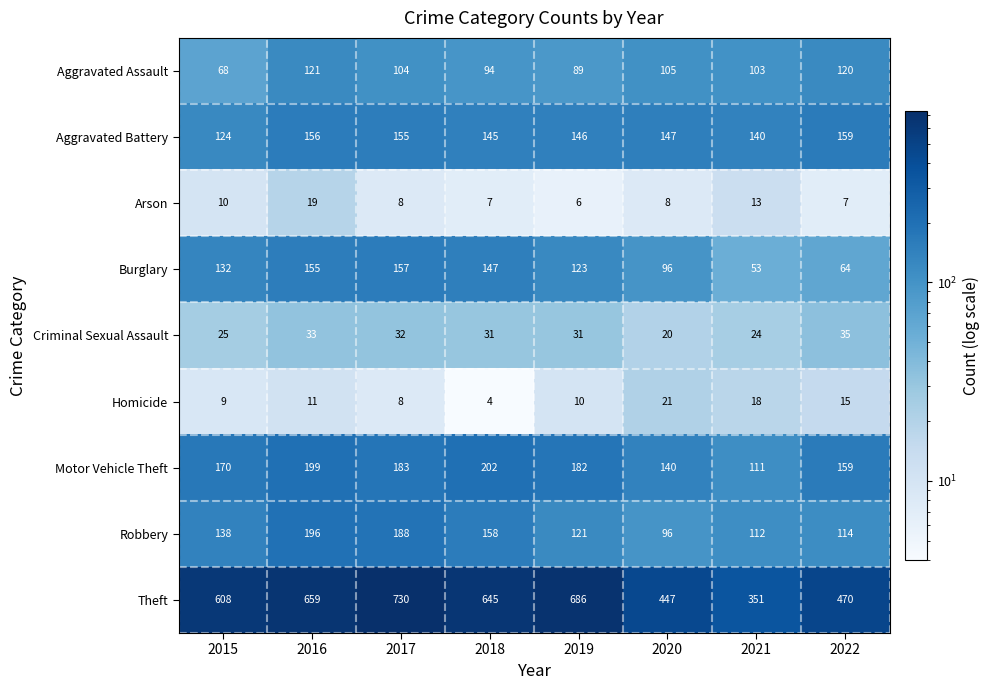

How many categories are shown in the chart?

8